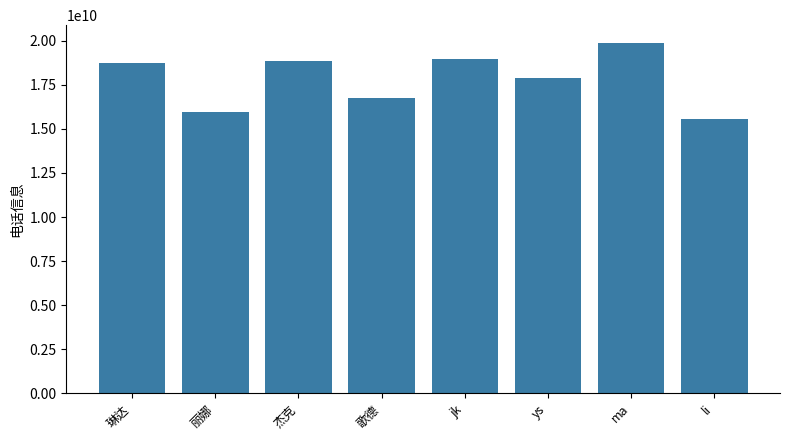

The chart shows a value of 16734789850 at 歌德. True or false?

True